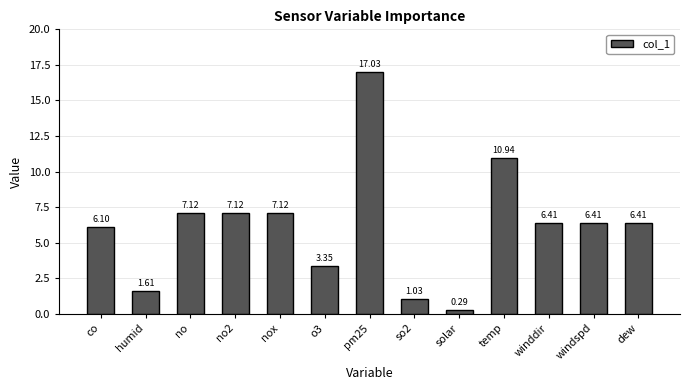

What is the sum of all values?

80.9